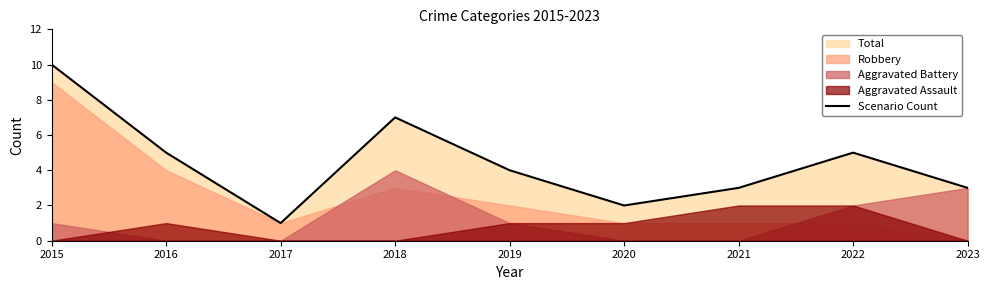

The chart shows a value of 4 at 2019. True or false?

True